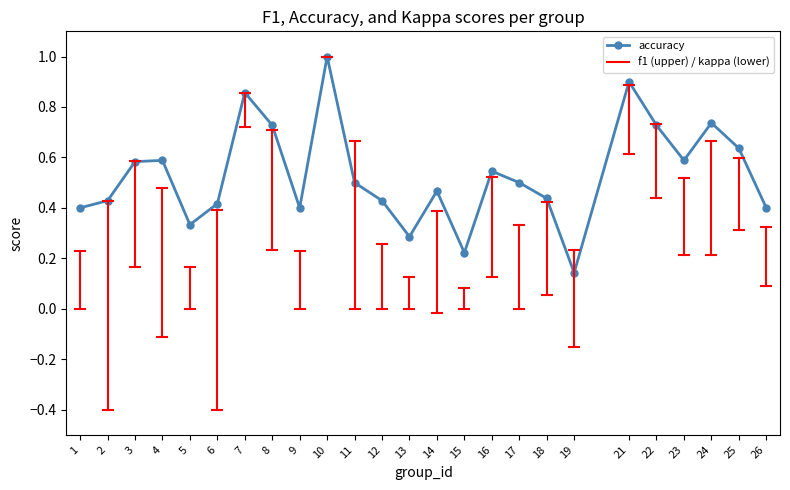

Is it true that the value at 7 is 0.9?

True